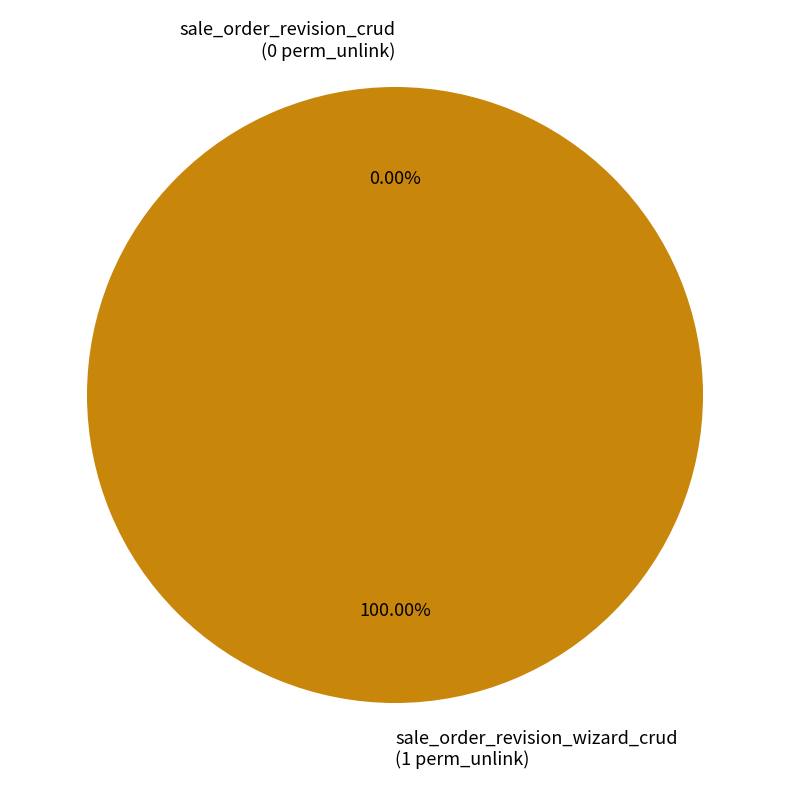

To the nearest percent, what portion does sale_order_revision_wizard_crud represent?

100%